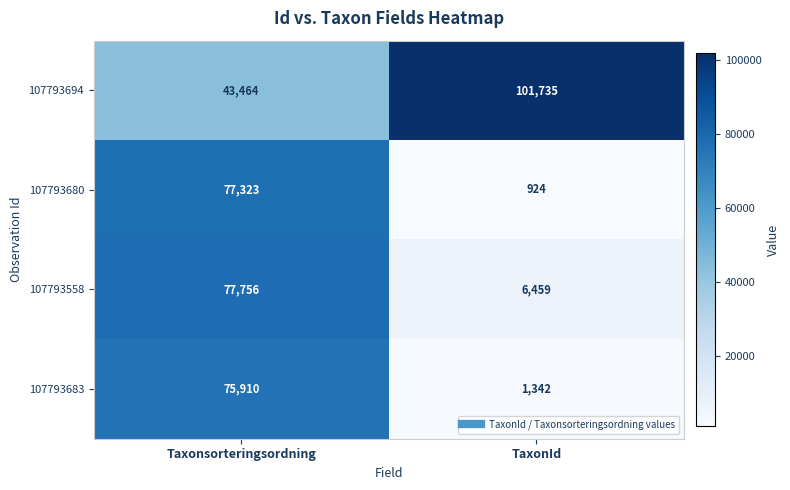

What is the lowest value of the 107793683 series?

1342